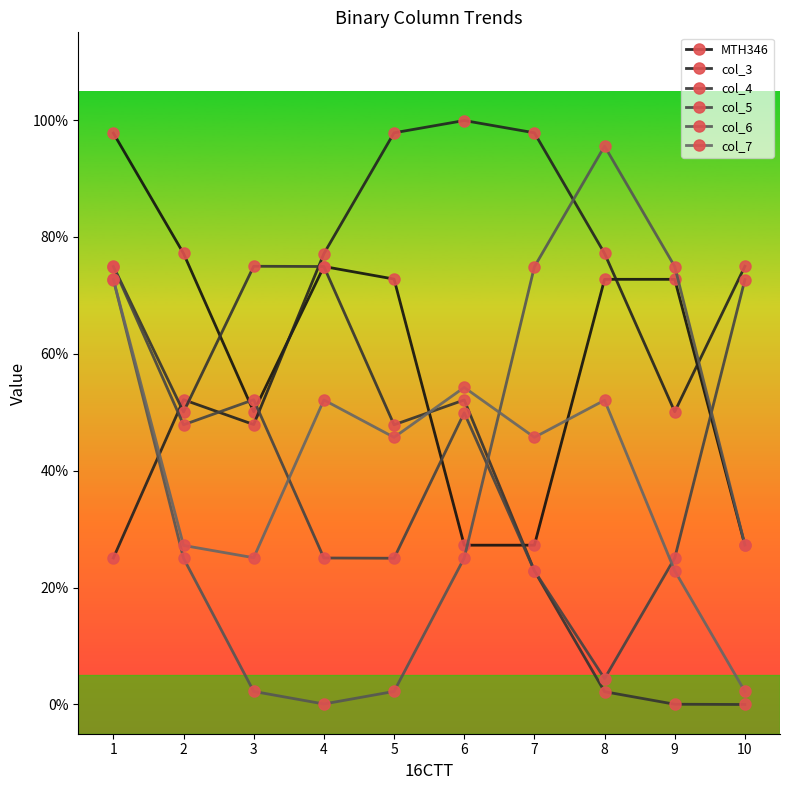

Between which two adjacent categories do col_3 and col_7 first intersect?

1 and 2